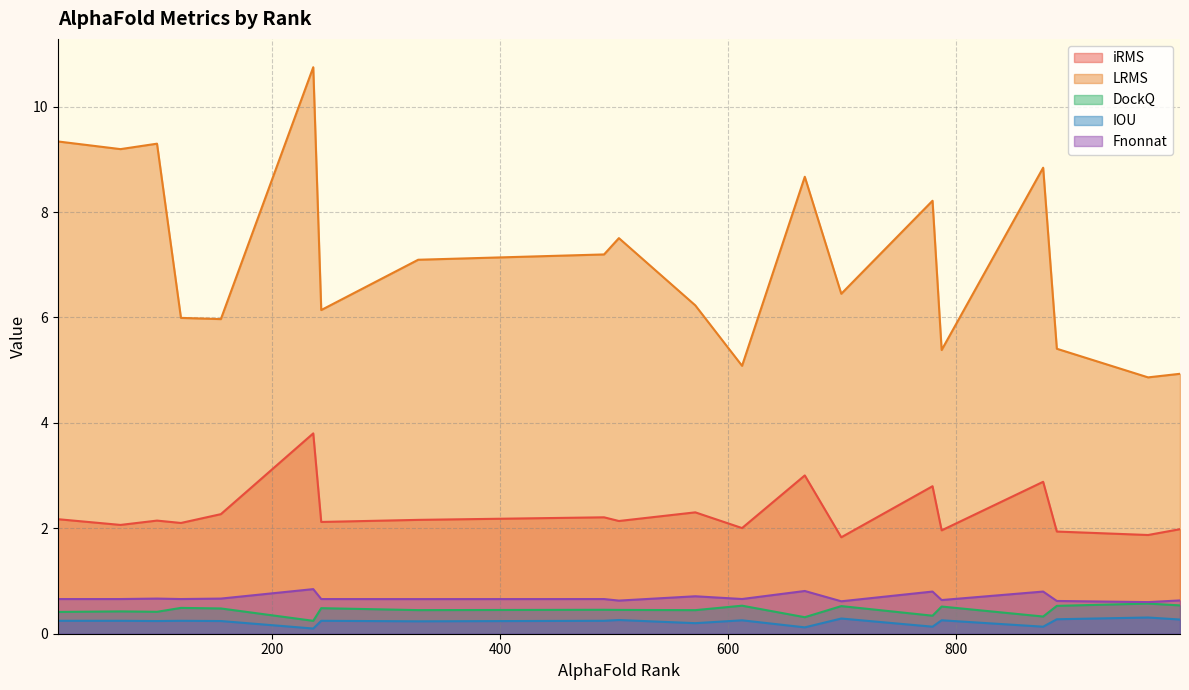

The IOU series shows 0.3 at 787. True or false?

True